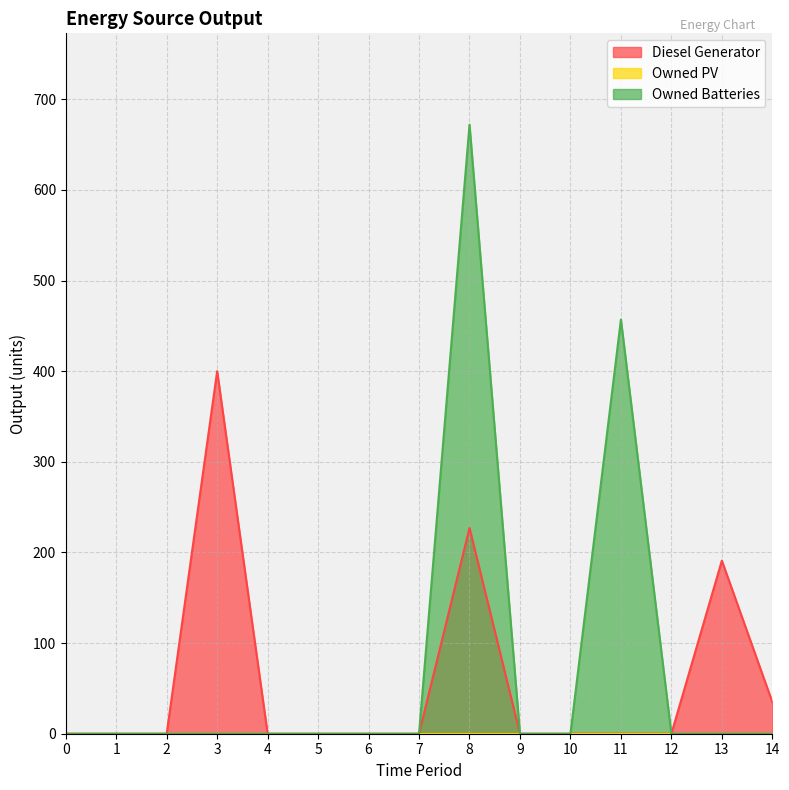

What is the difference between the second highest and minimum values in the Owned Batteries series?

457